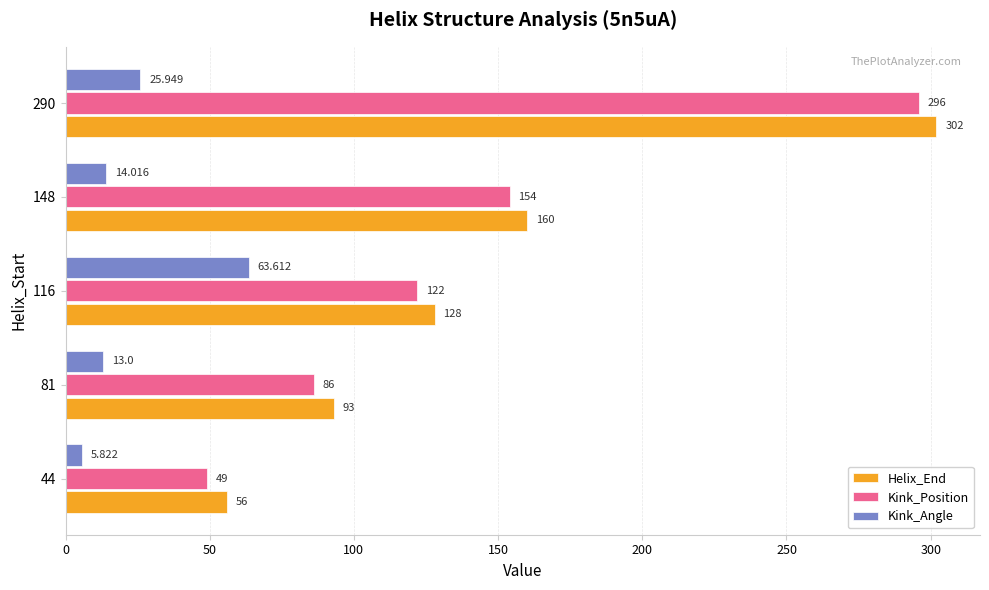

How many Helix_End values are between 93 and 160?

3